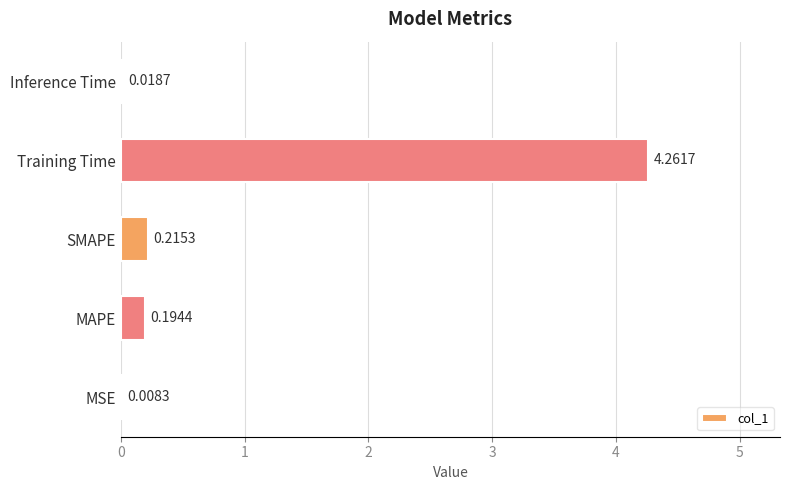

At which label is the value closest to 2?

SMAPE